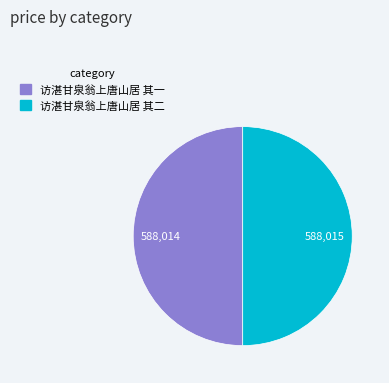

Do 访湛甘泉翁上唐山居 其一 and 访湛甘泉翁上唐山居 其二 together represent more than half of the pie?

Yes